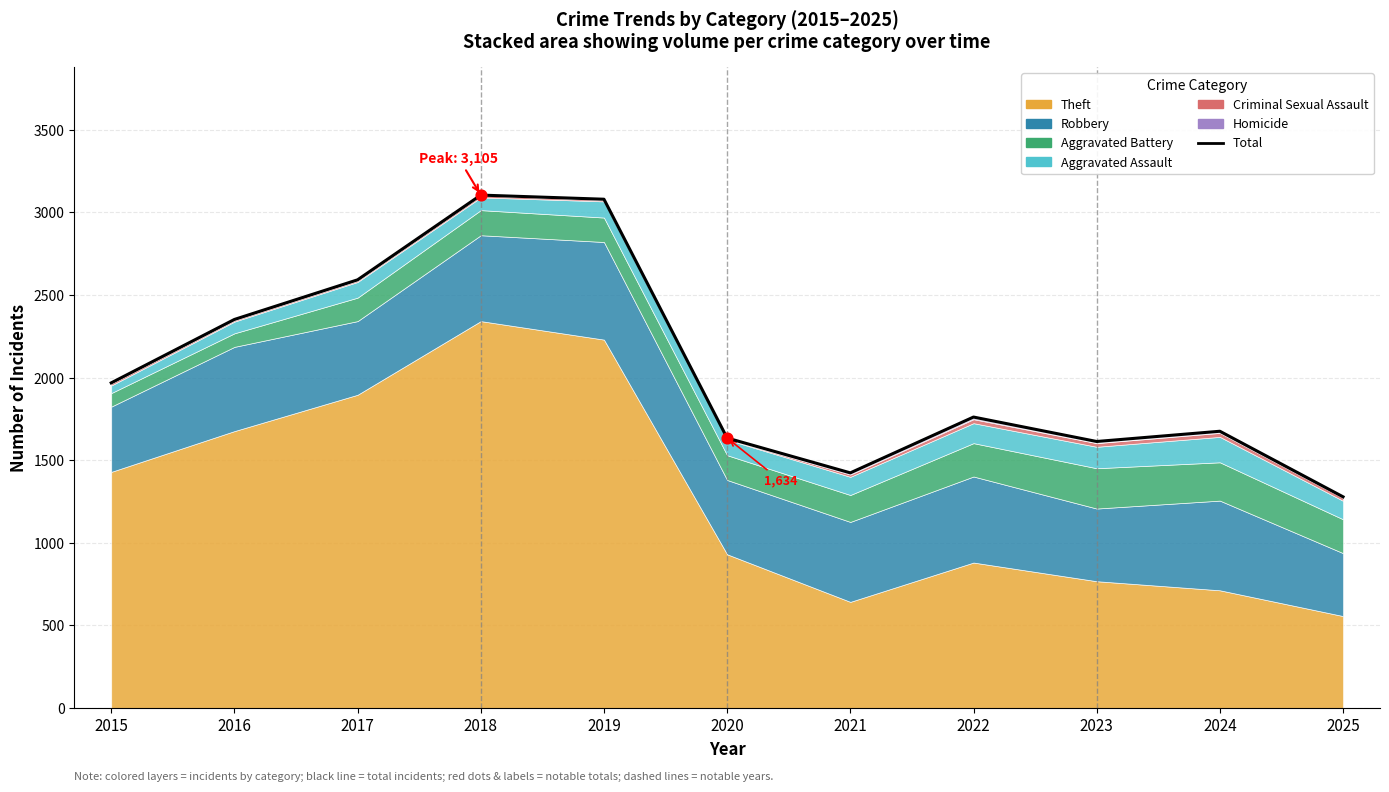

What is the ratio of the value at 2019 to the value at 2016?

1.3